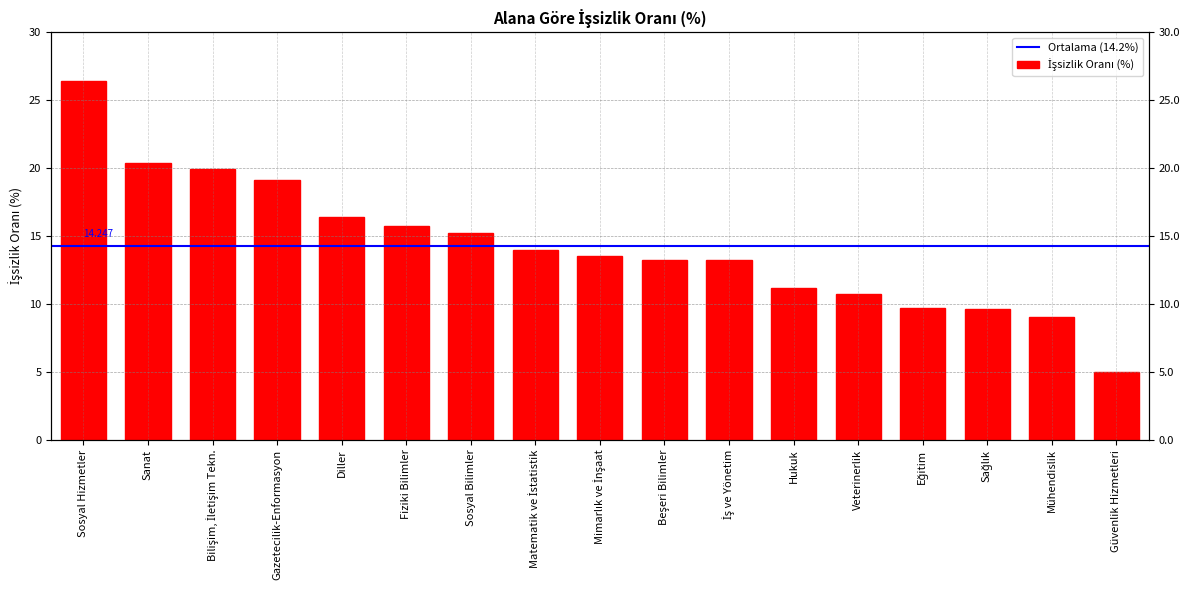

How many values exceed 13?

11